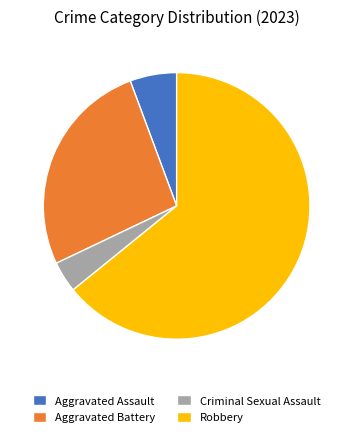

Does Robbery represent more than half of the total?

Yes